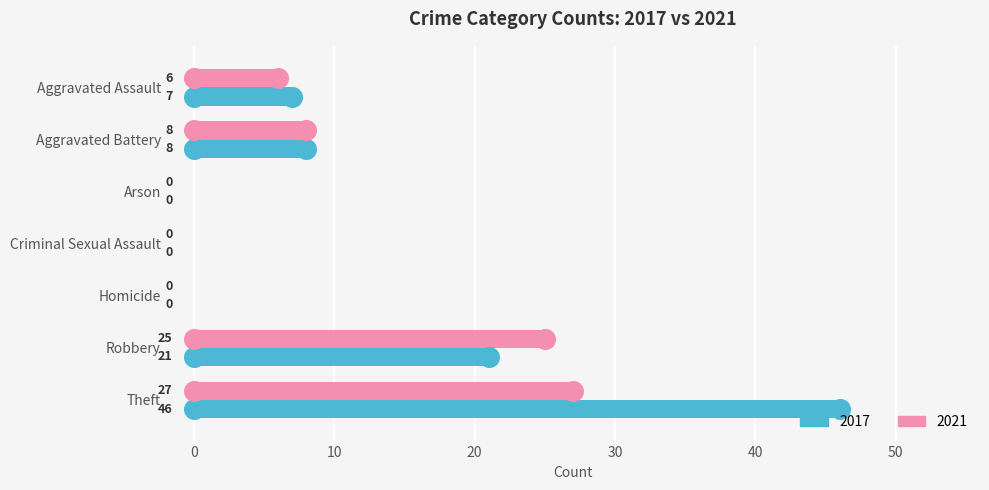

At which category is the sum across all series the highest?

Theft